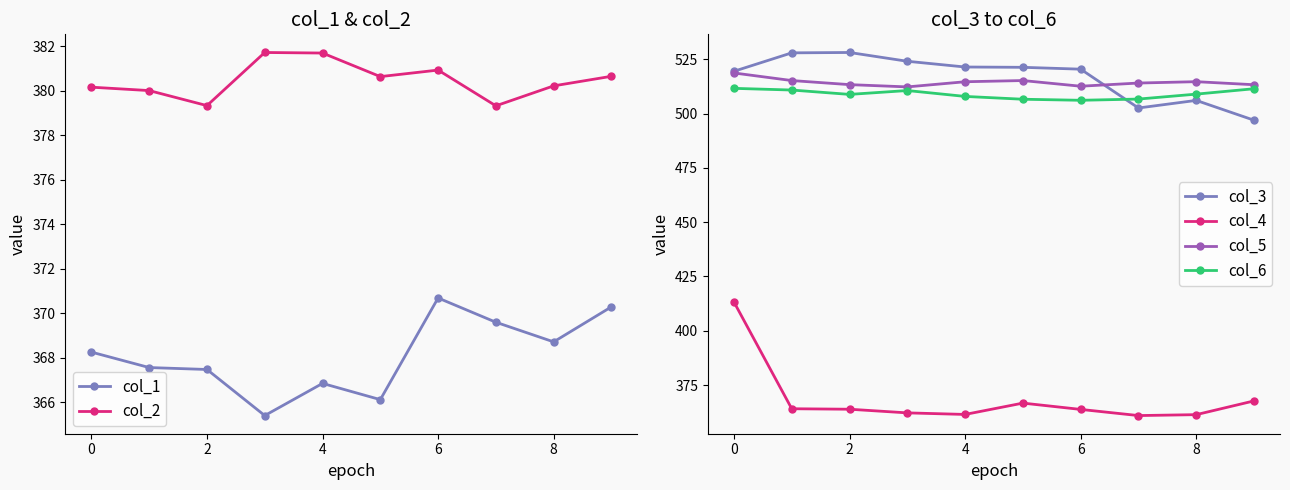

True or false: col_1 has more than 0 points higher than both neighbors.

True